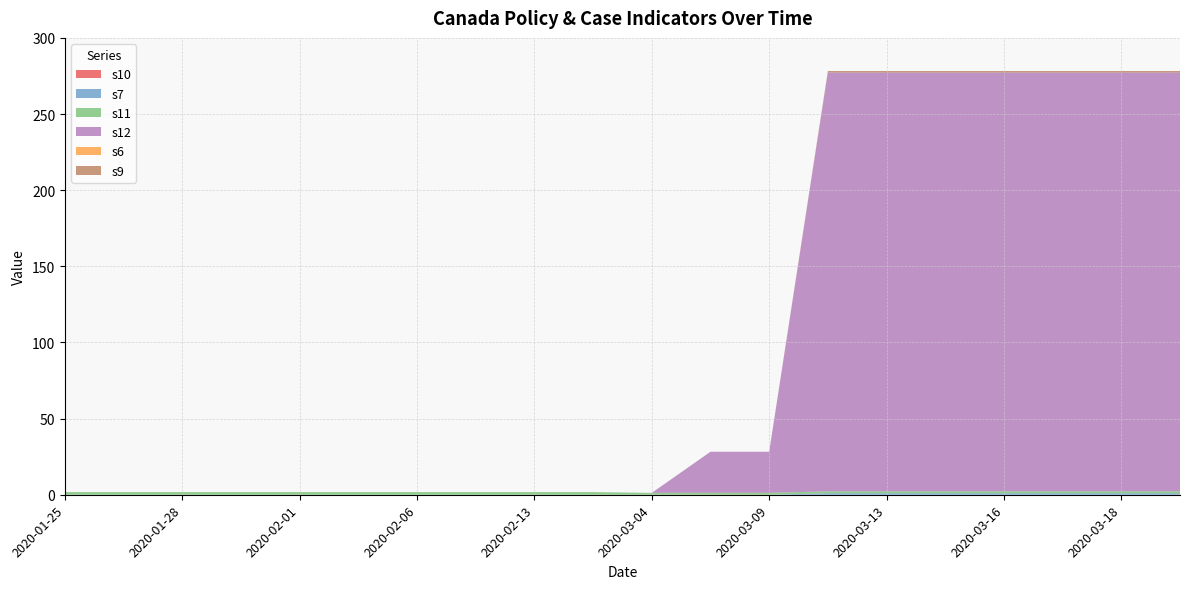

Reading left to right, list all the values displayed in this chart.

s10: 0.0	0.0	0.0	0.0	0.0	0.0	0.0	0.0	0.0	0.0	0.0	0.0	0.0	0.0	0.0	0.0	0.0	0.0	0.0	0.0
s7: 0.0	0.0	0.0	0.0	0.0	0.0	0.0	0.0	0.0	0.0	0.0	0.0	0.0	1.0	1.0	1.0	1.0	1.0	1.0	1.0
s11: 1.8	1.8	1.8	1.8	1.8	1.8	1.8	1.8	1.8	1.8	1.2	1.2	1.2	1.2	1.2	1.2	1.2	1.2	1.2	1.2
s12: 0.0	0.0	0.0	0.0	0.0	0.0	0.0	0.0	0.0	0.0	0.0	27.0	27.0	275.0	275.0	275.0	275.0	275.0	275.0	275.0
s6: 0.0	0.0	0.0	0.0	0.0	0.0	0.0	0.0	0.0	0.0	0.0	0.0	0.0	0.0	0.0	0.0	0.0	0.0	0.0	0.0
s9: 0.0	0.0	0.0	0.0	0.0	0.0	0.0	0.0	0.0	0.0	0.0	0.0	0.0	1.0	1.0	1.0	1.0	1.0	1.0	1.0